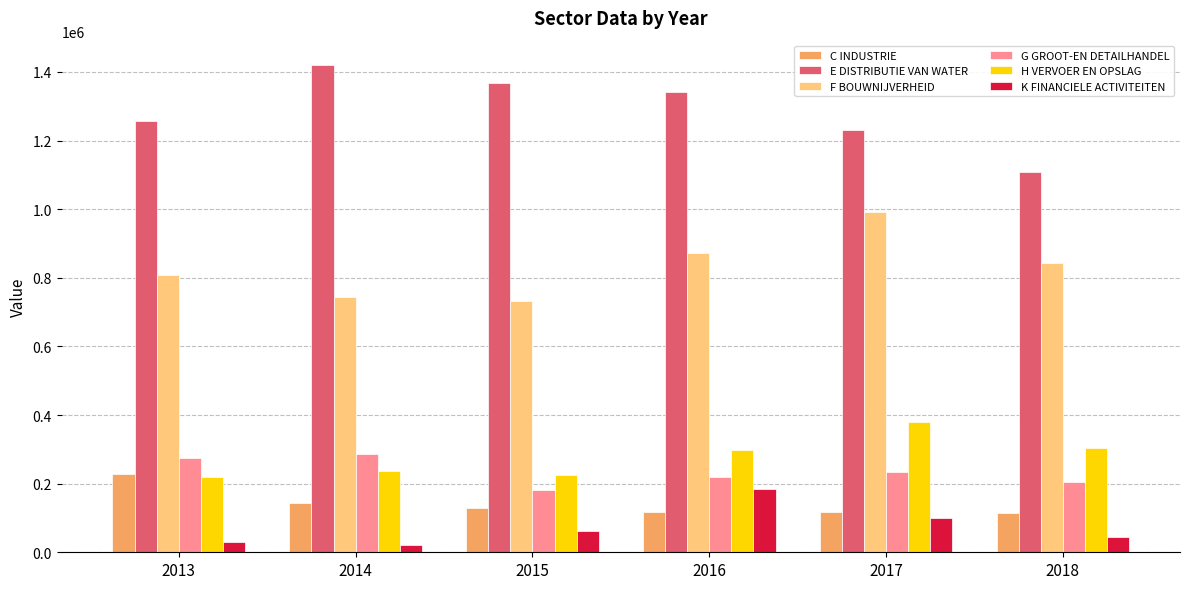

Which category has the highest value across all series?

2014